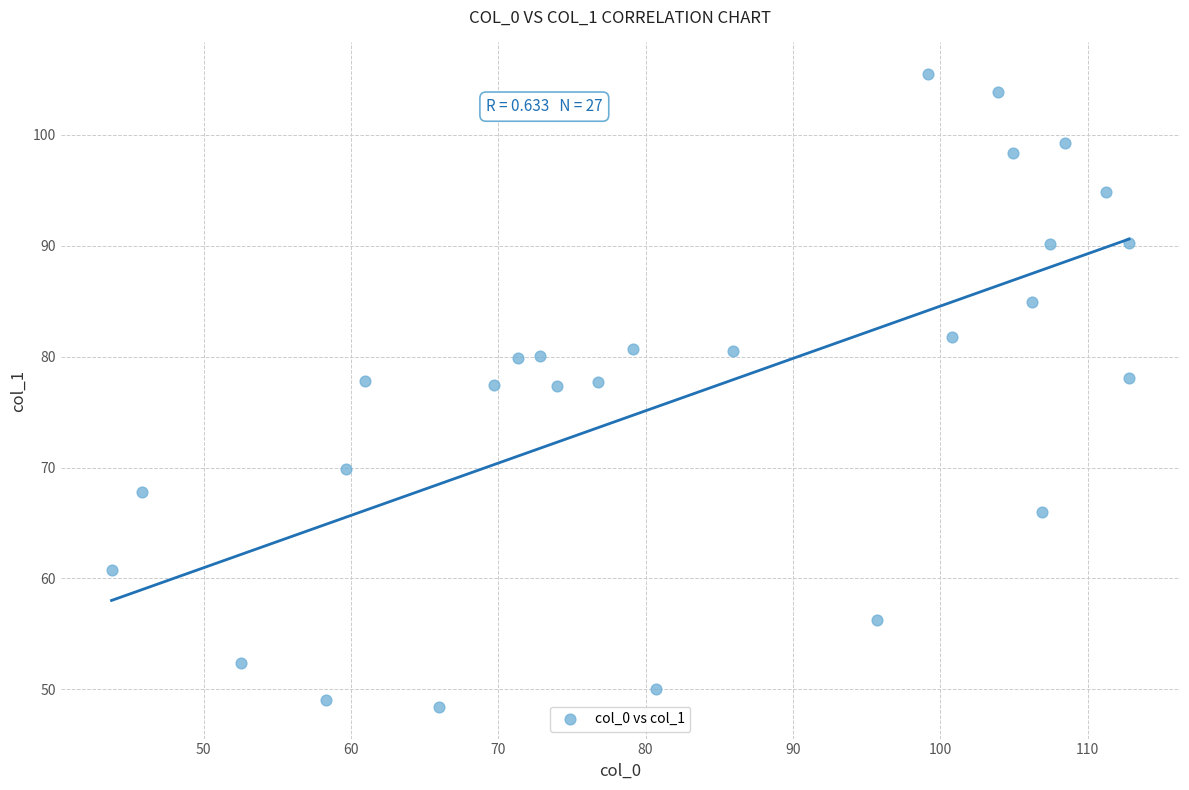

What is the range of Y values (max minus min)?

57.0